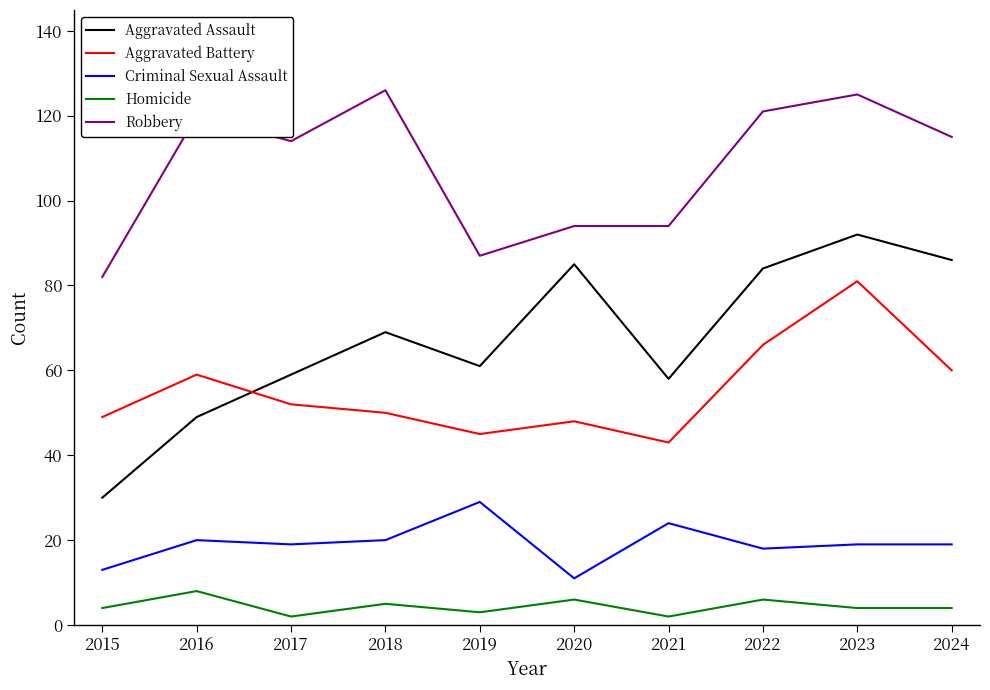

Between which two adjacent categories do Aggravated Battery and Aggravated Assault first intersect?

2016 and 2017